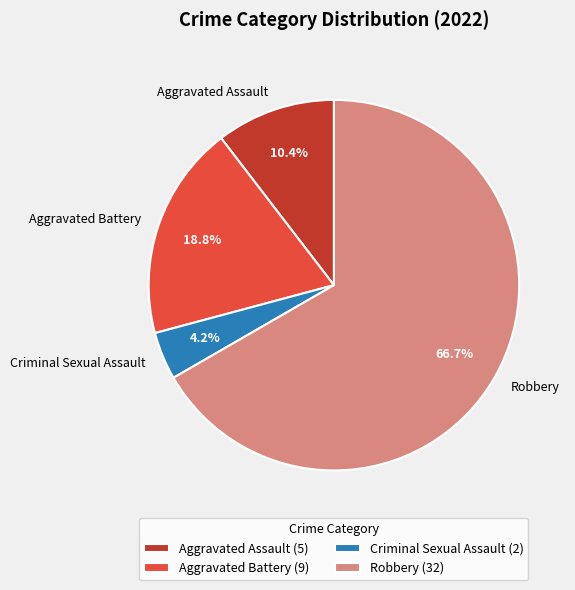

Rank the categories by value from lowest to highest.

Criminal Sexual Assault, Aggravated Assault, Aggravated Battery, Robbery